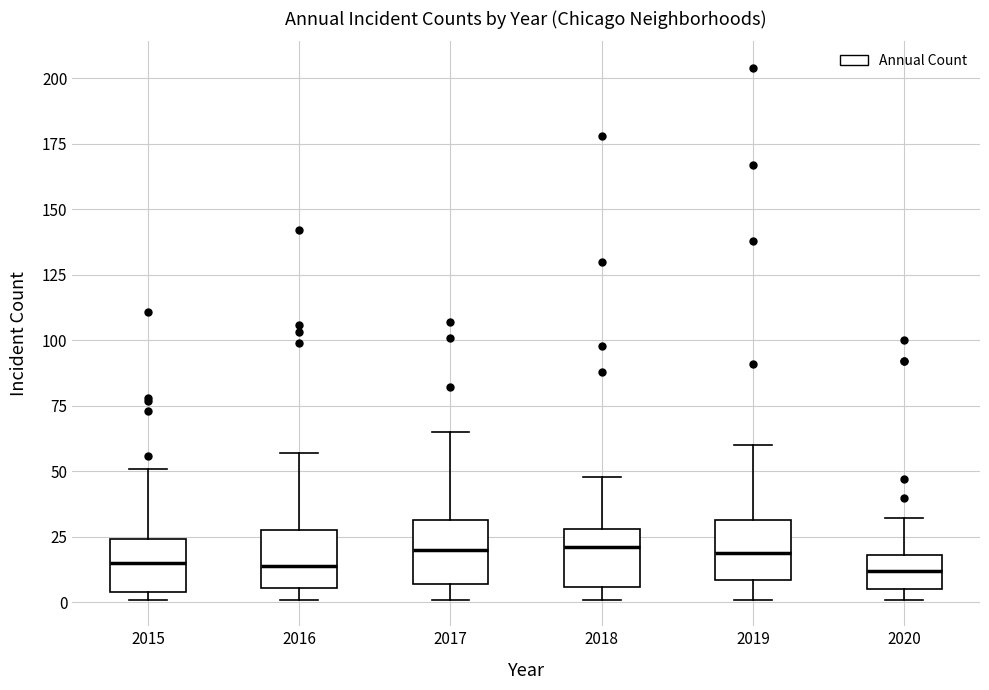

Reading left to right, transcribe this box plot: for each box, give where its median line is, the range the box spans, and where its two whiskers end, as read against the y-axis. The values are not printed on the chart, so give them approximately, as read against the axis.

2015: median 15, box 5 to 25, whiskers 0 to 50
2016: median 15, box 5 to 30, whiskers 0 to 55
2017: median 20, box 5 to 30, whiskers 0 to 65
2018: median 20, box 5 to 30, whiskers 0 to 50
2019: median 20, box 10 to 30, whiskers 0 to 60
2020: median 10, box 5 to 20, whiskers 0 to 30